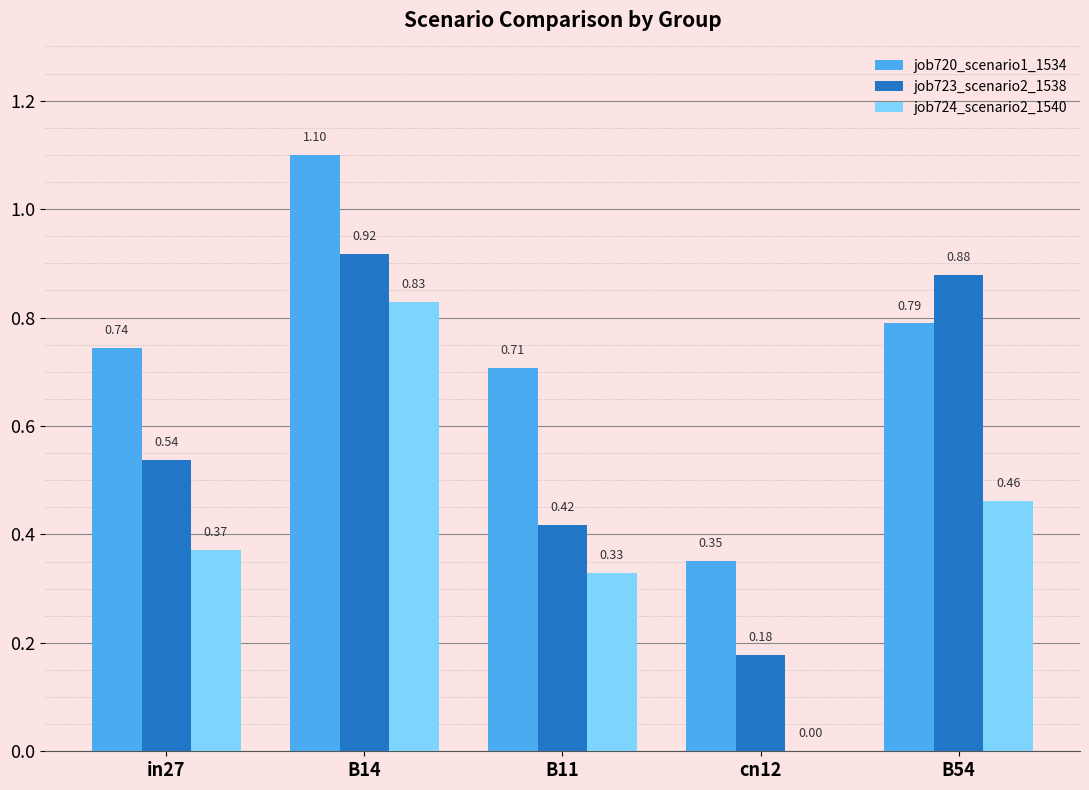

Are the bars horizontal?

No